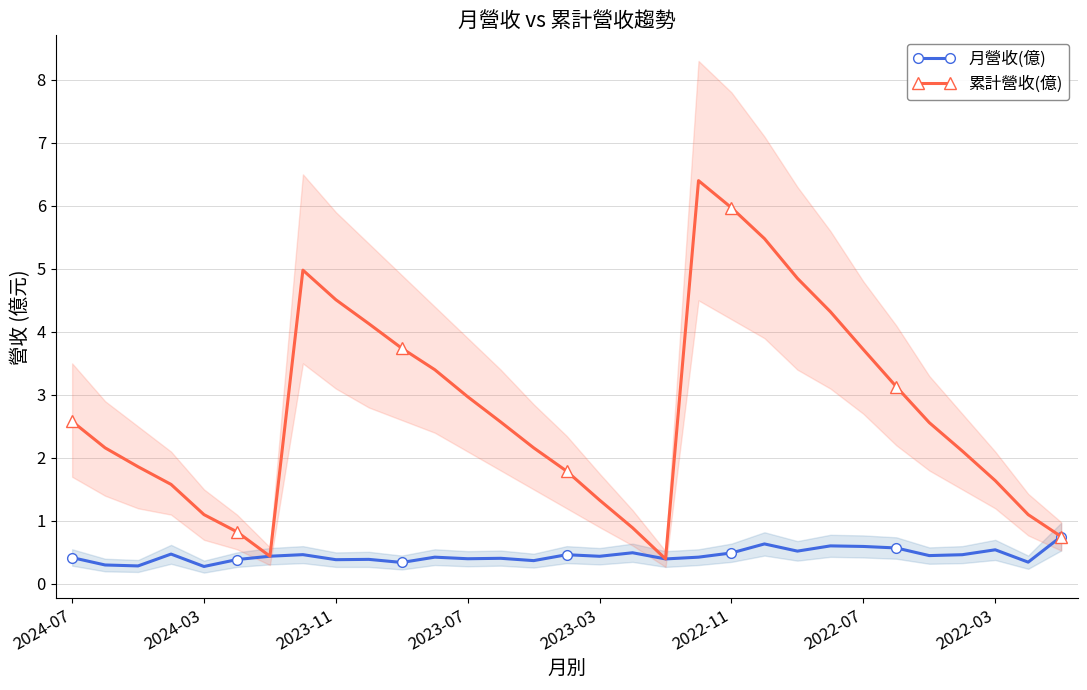

How many interior local peaks does the 累計營收(億) series have?

2